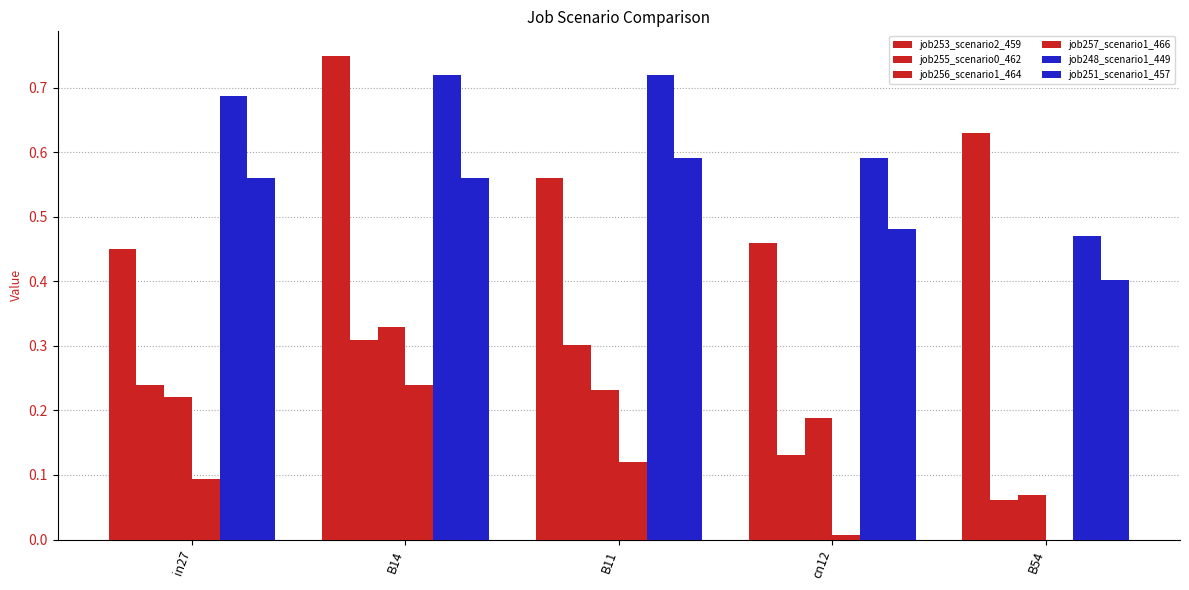

What position from the left is B11?

3